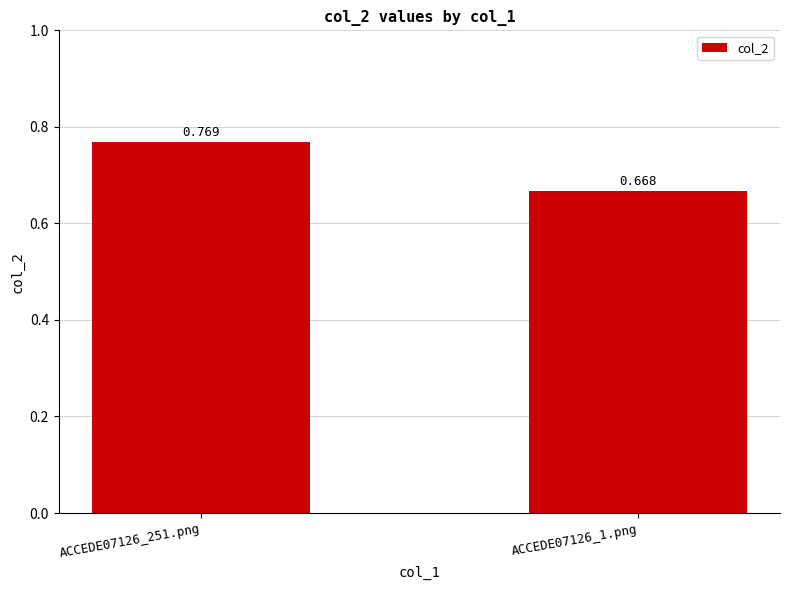

List the labels in order of value, largest first.

ACCEDE07126_251.png, ACCEDE07126_1.png